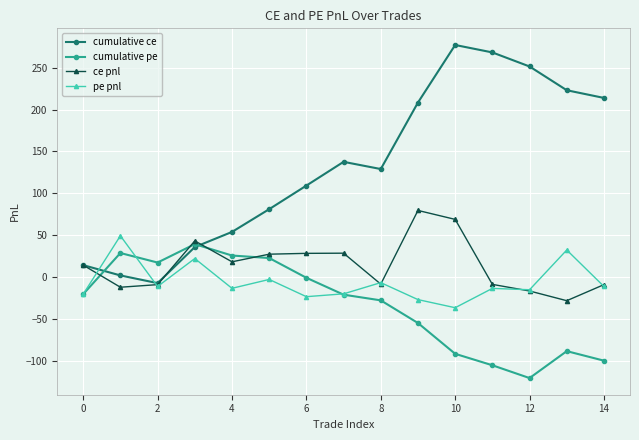

What is the maximum value for cumulative ce?

277.3